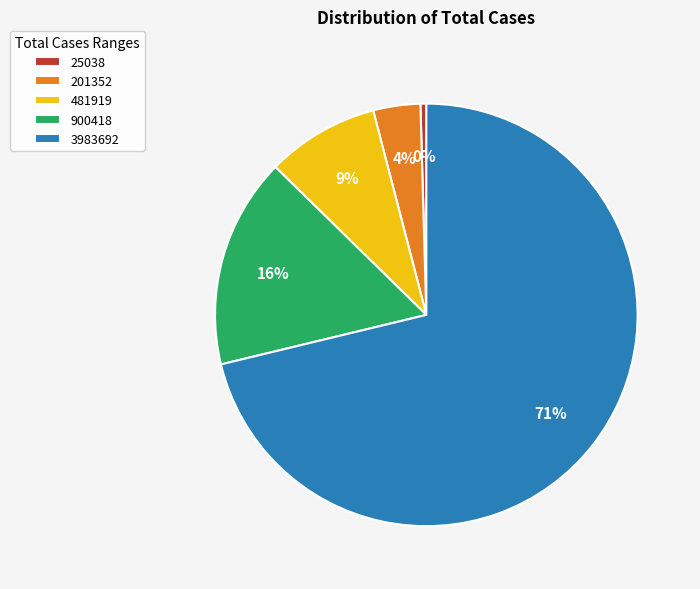

Is it true that 201352 is 9% of the pie?

False